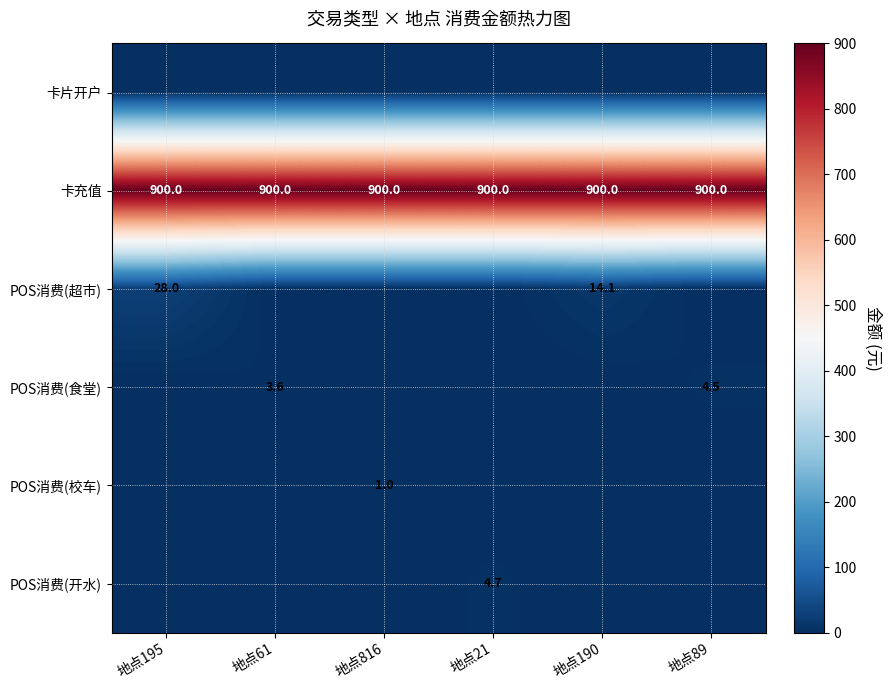

At how many categories does at least one series exceed 481?

6